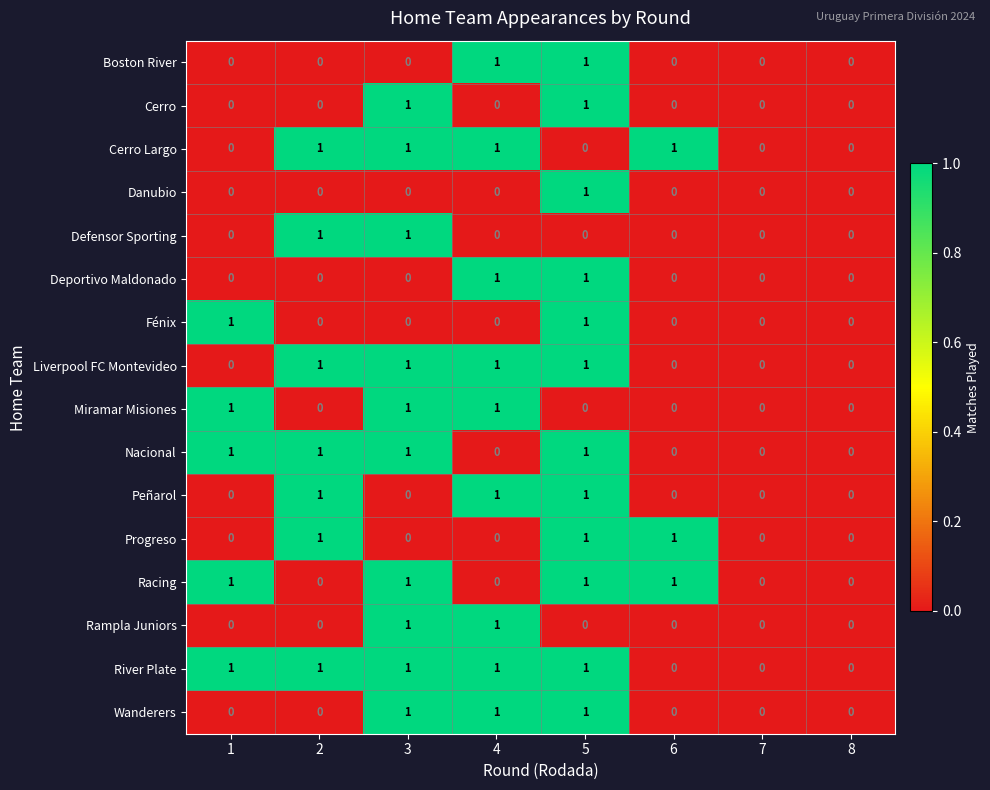

What is the sum of all Liverpool FC Montevideo values?

4